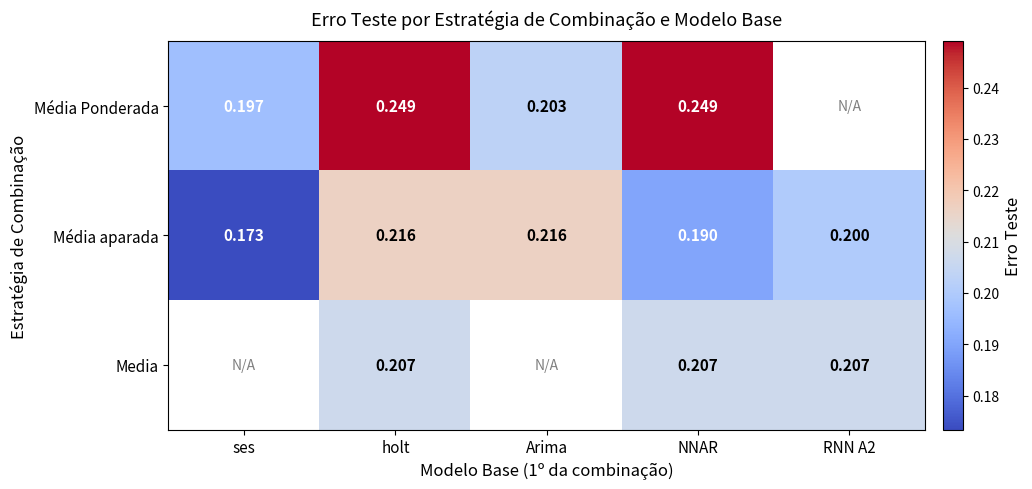

The value of Média Ponderada at holt is 0.4. True or false?

False